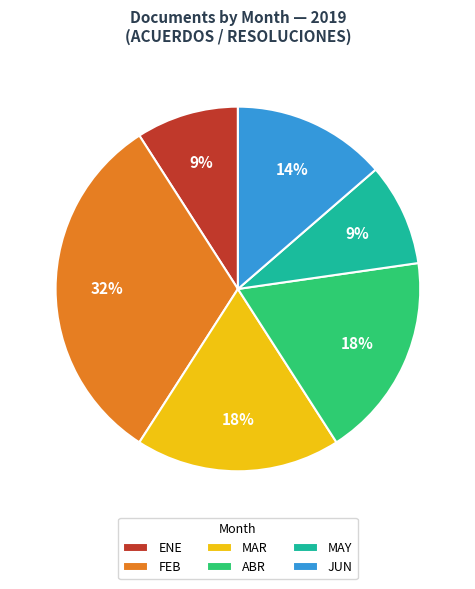

True or false: ABR accounts for 26% of the total.

False